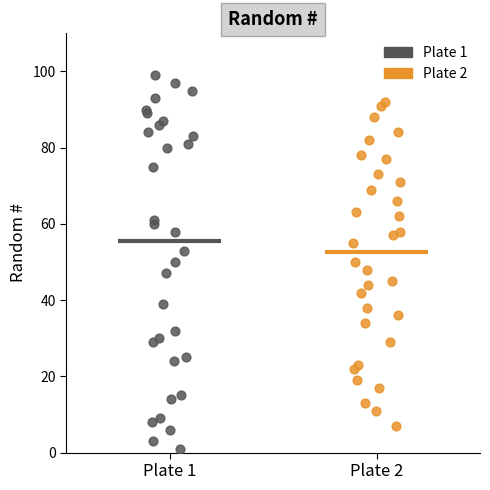

Which series has the largest Y range (max minus min)?

Plate 1